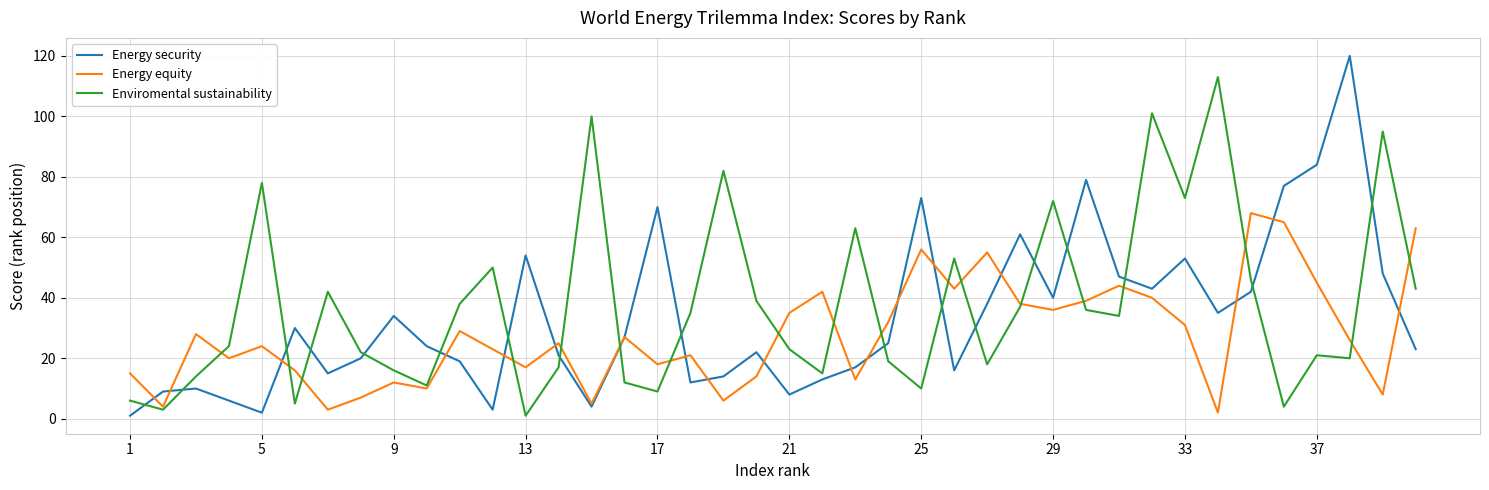

Which series has the largest range (max minus min)?

Energy security